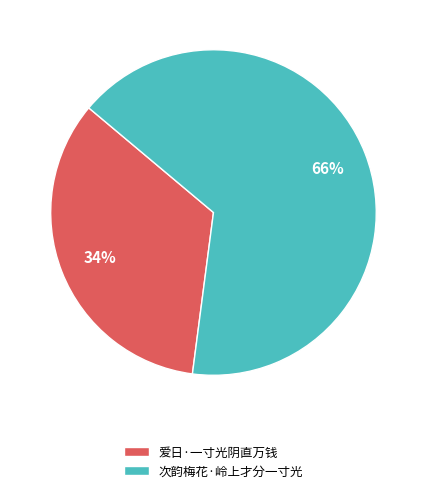

To the nearest percent, what is the average slice percentage?

50%